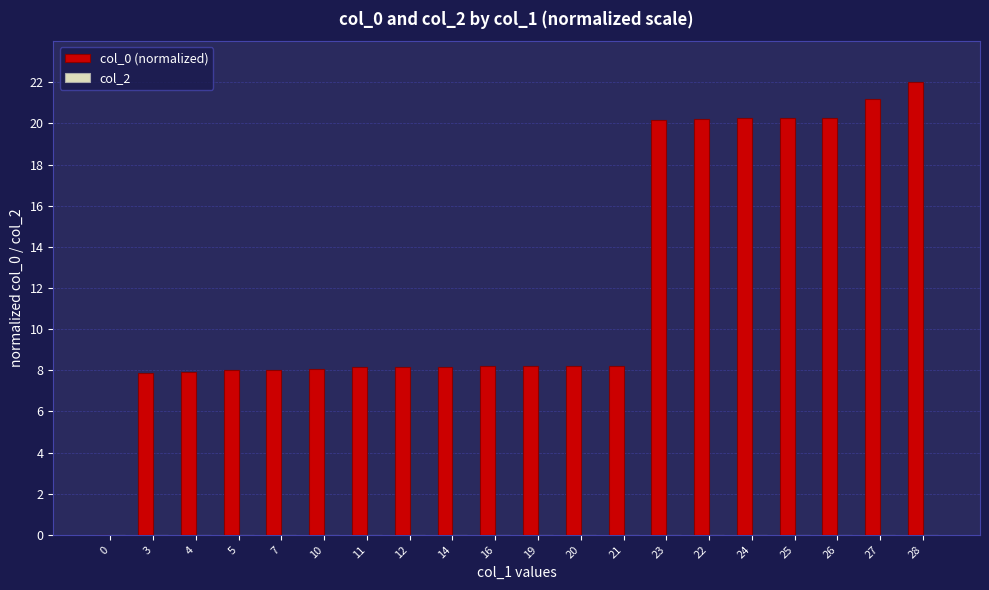

What is the change in value from 21 to 25?

+12.0